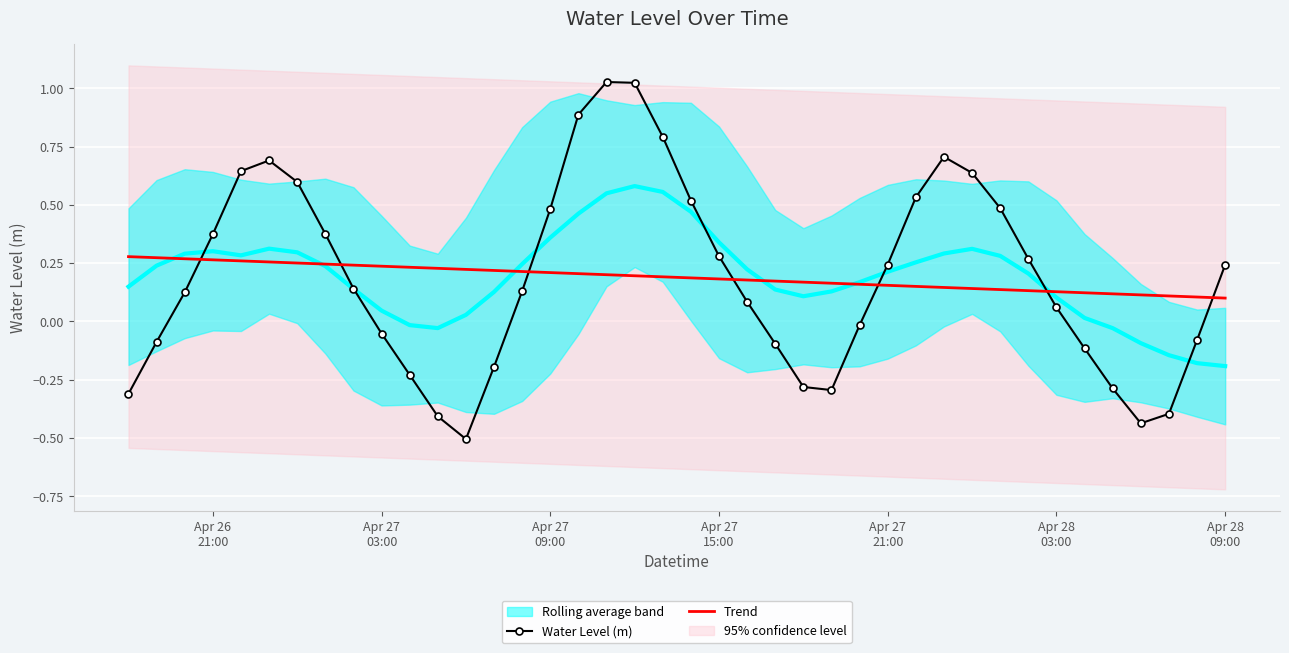

How many lines are shown in the chart?

2